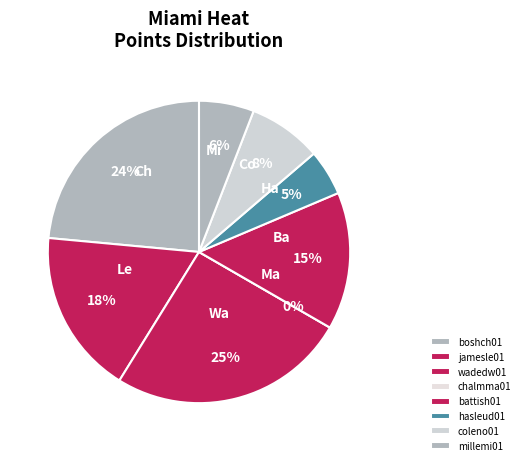

To the nearest percent, what percentage of the pie is wadedw01?

25%